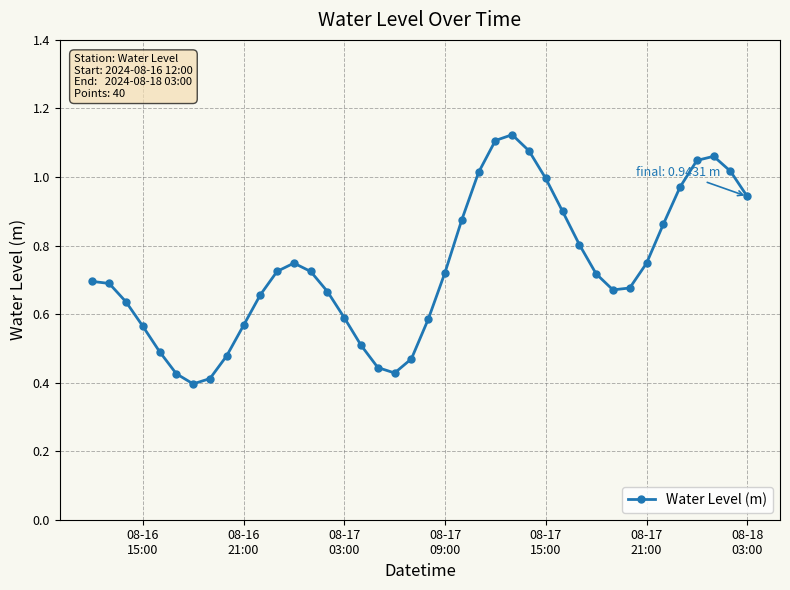

True or false: there are more than 0 points higher than both neighbors.

True